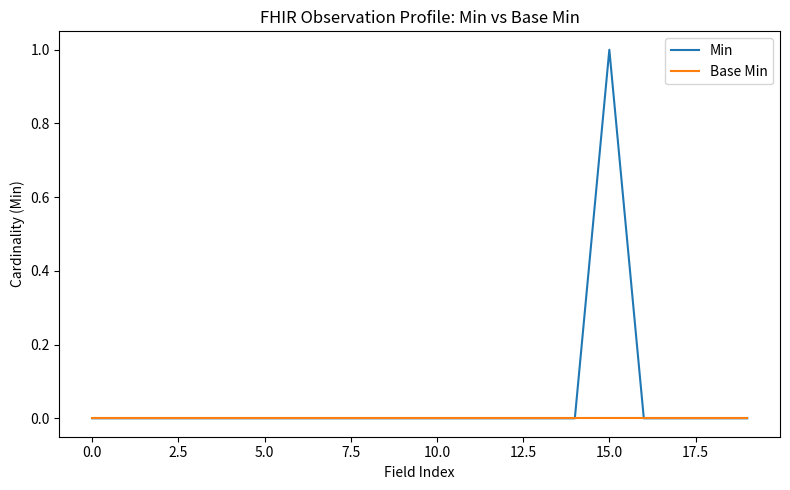

Which series has the largest total across all categories?

Min